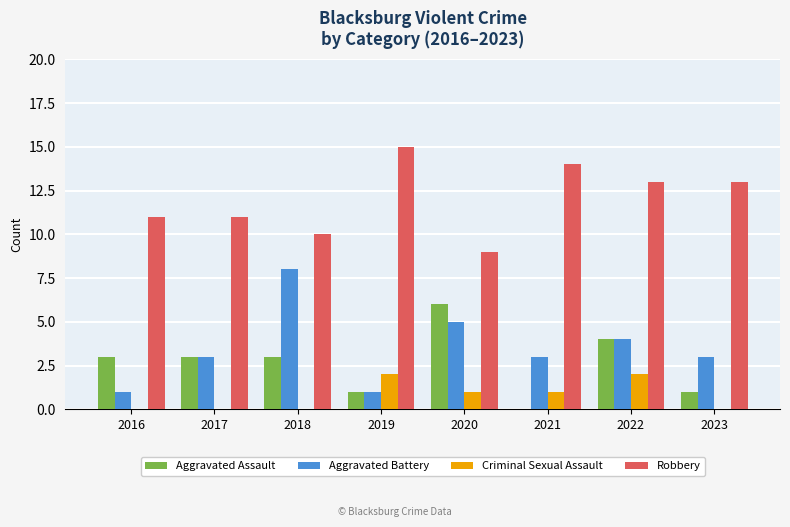

Does the chart contain stacked bars?

No